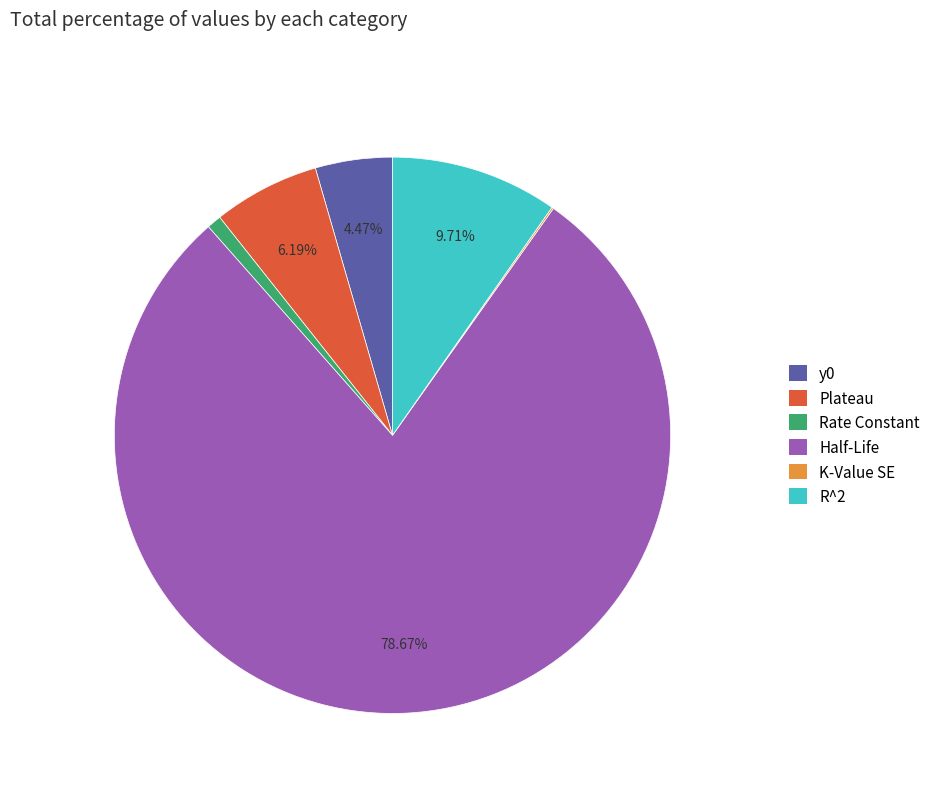

What percentage is the Half-Life slice, to the nearest percent?

79%